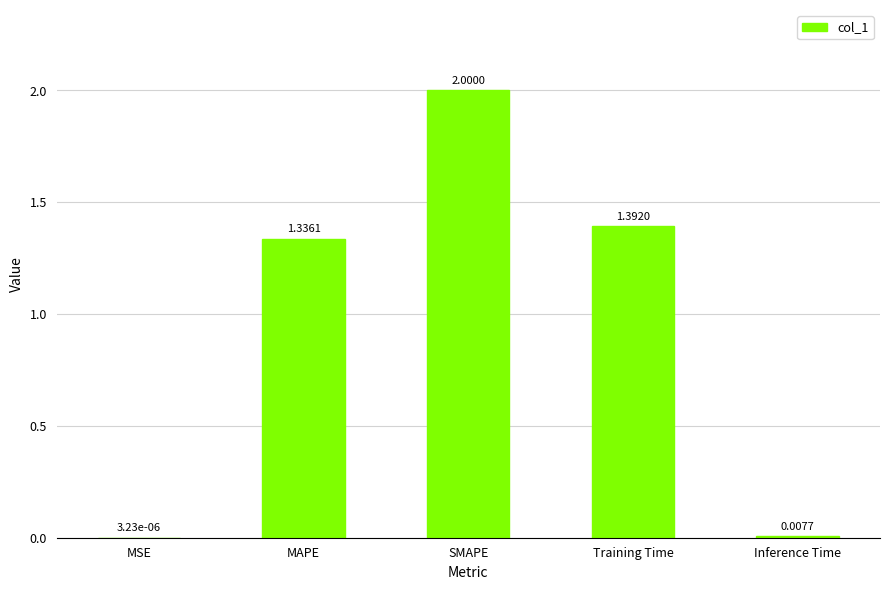

Is it true that the value at SMAPE is 1.4?

False